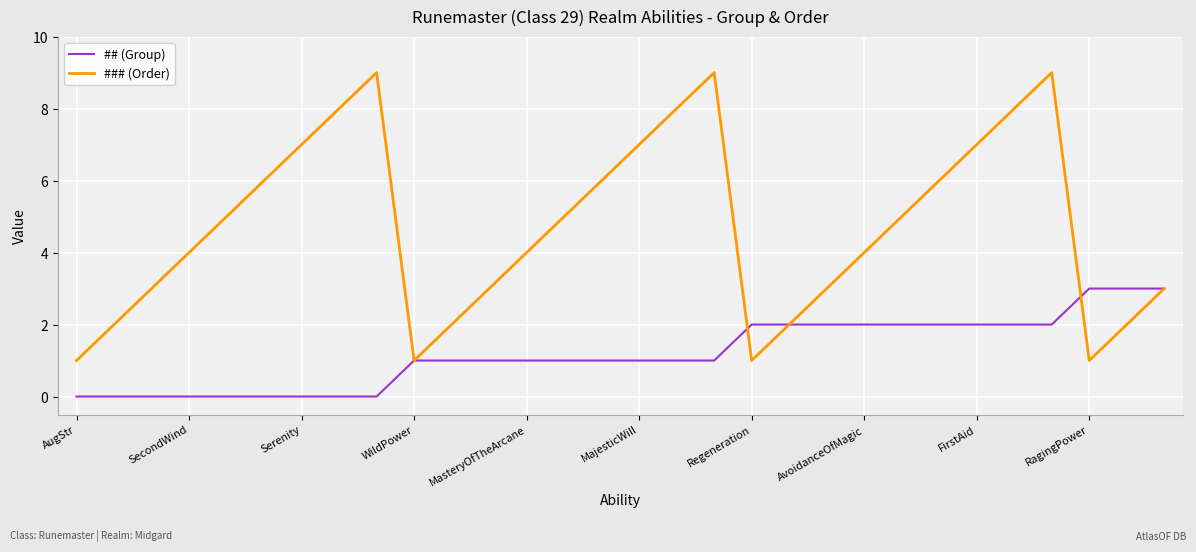

What is the maximum value shown in the chart?

9